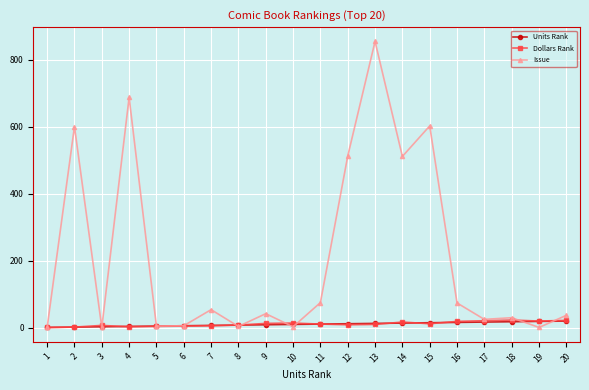

The value of Issue at 9 is 42. True or false?

True